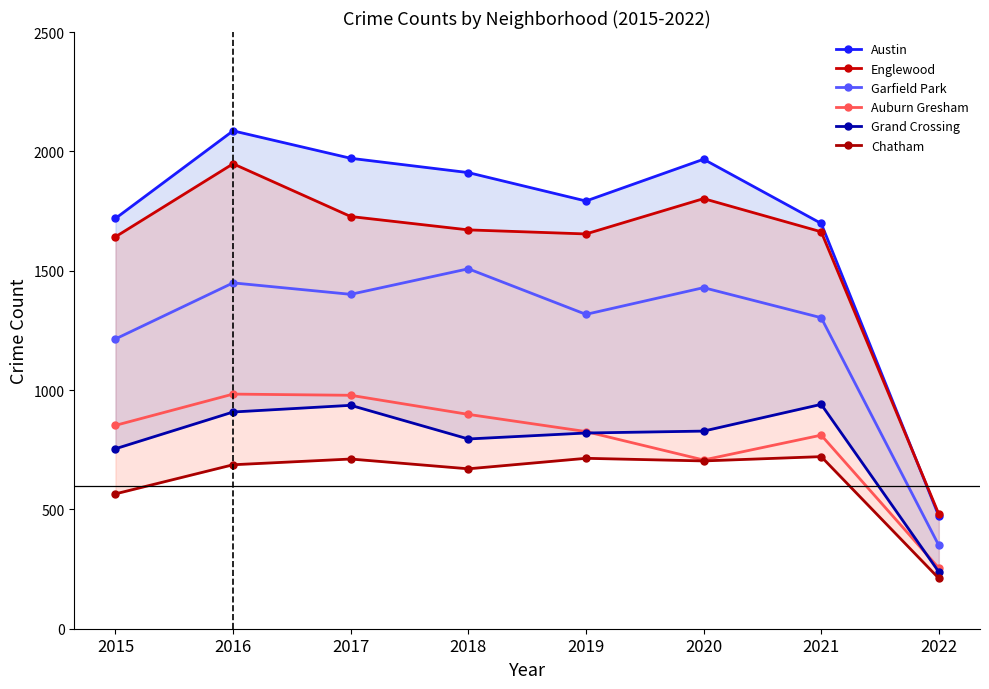

Reading left to right, list all the values displayed in this chart.

Austin: 2015=1719	2016=2086	2017=1971	2018=1911	2019=1792	2020=1967	2021=1698	2022=472
Englewood: 2015=1642	2016=1948	2017=1727	2018=1671	2019=1654	2020=1802	2021=1663	2022=480
Garfield Park: 2015=1214	2016=1449	2017=1401	2018=1508	2019=1317	2020=1429	2021=1303	2022=349
Auburn Gresham: 2015=852	2016=983	2017=978	2018=898	2019=826	2020=707	2021=811	2022=254
Grand Crossing: 2015=754	2016=908	2017=936	2018=795	2019=820	2020=828	2021=940	2022=238
Chatham: 2015=565	2016=687	2017=711	2018=670	2019=714	2020=703	2021=721	2022=211